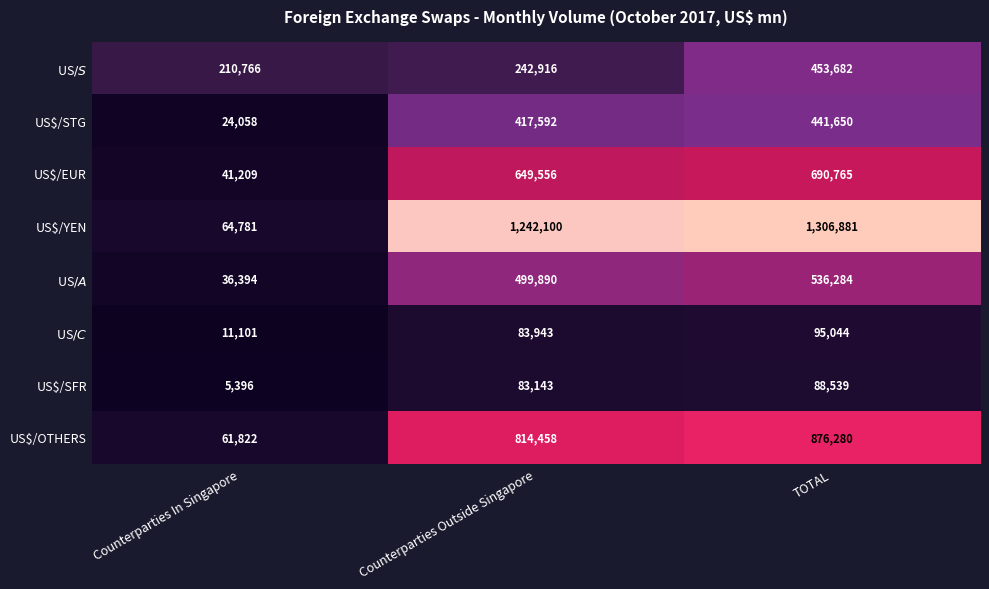

List the labels in order of US$/EUR value, largest first.

TOTAL, Counterparties Outside Singapore, Counterparties In Singapore